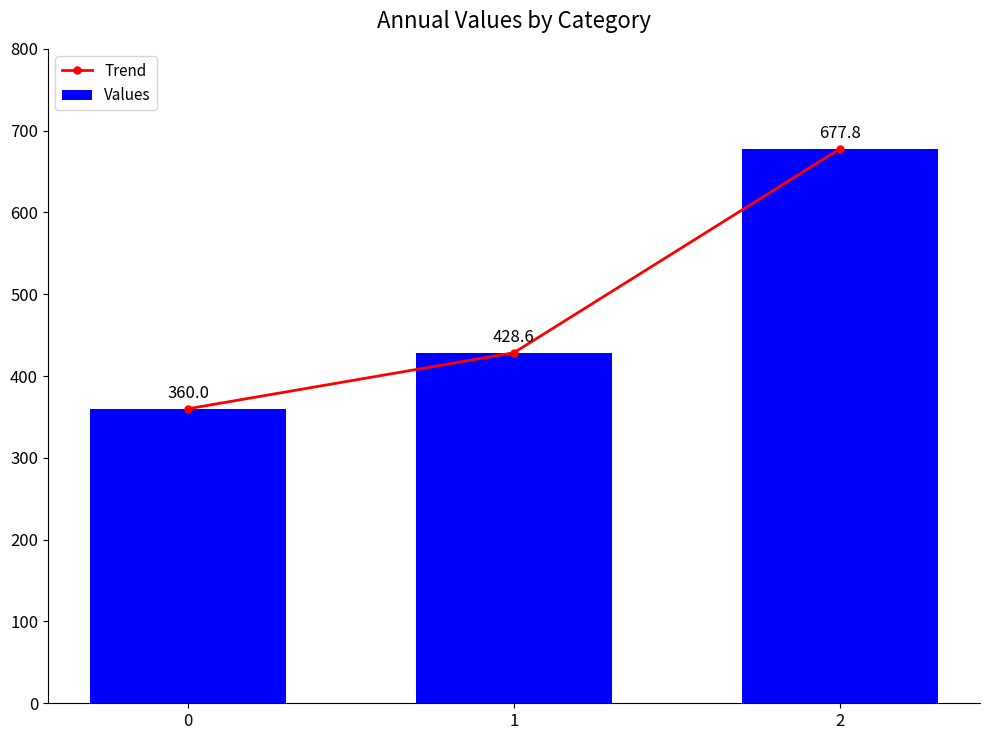

Is it true that Values equals 285.8 at 1?

False